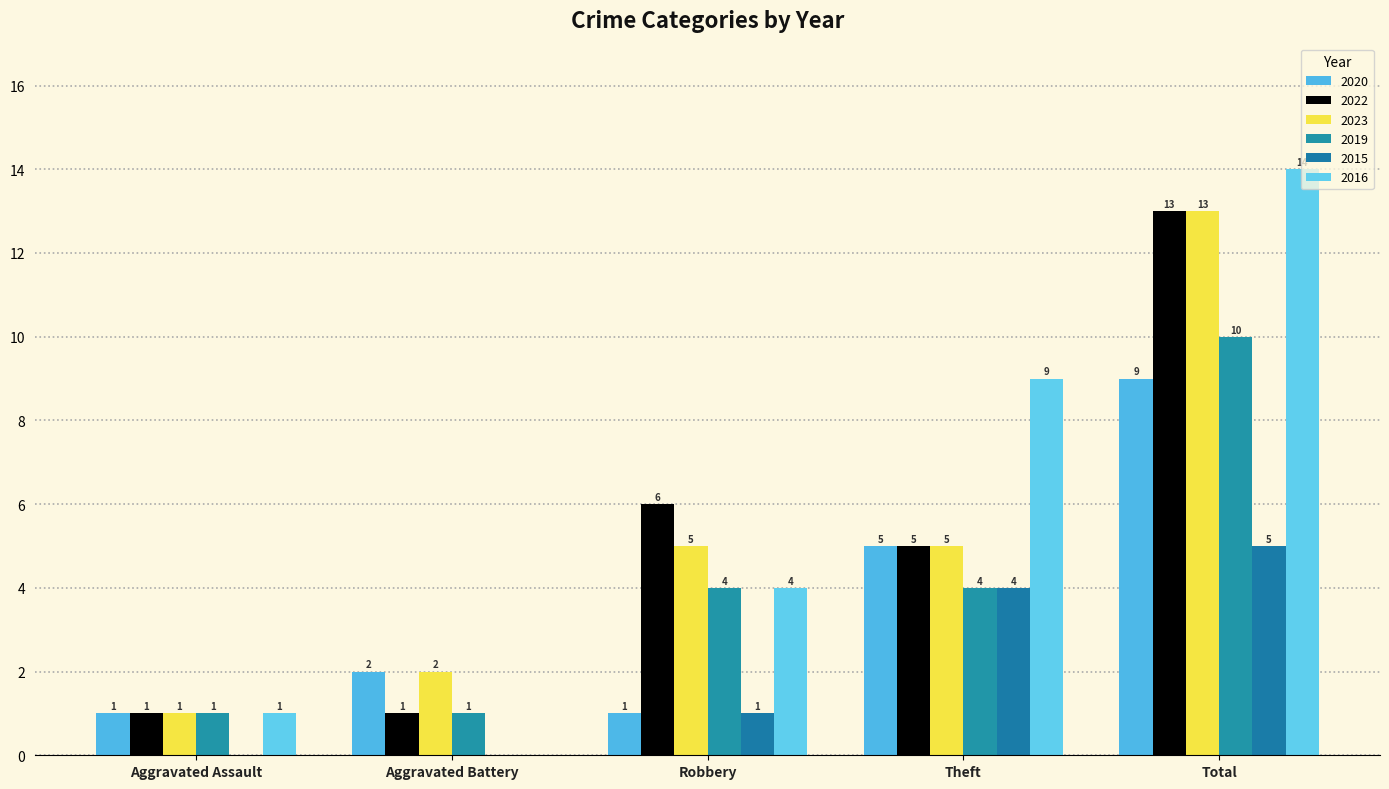

What is the sum of the 2022 values at Theft and Total?

18